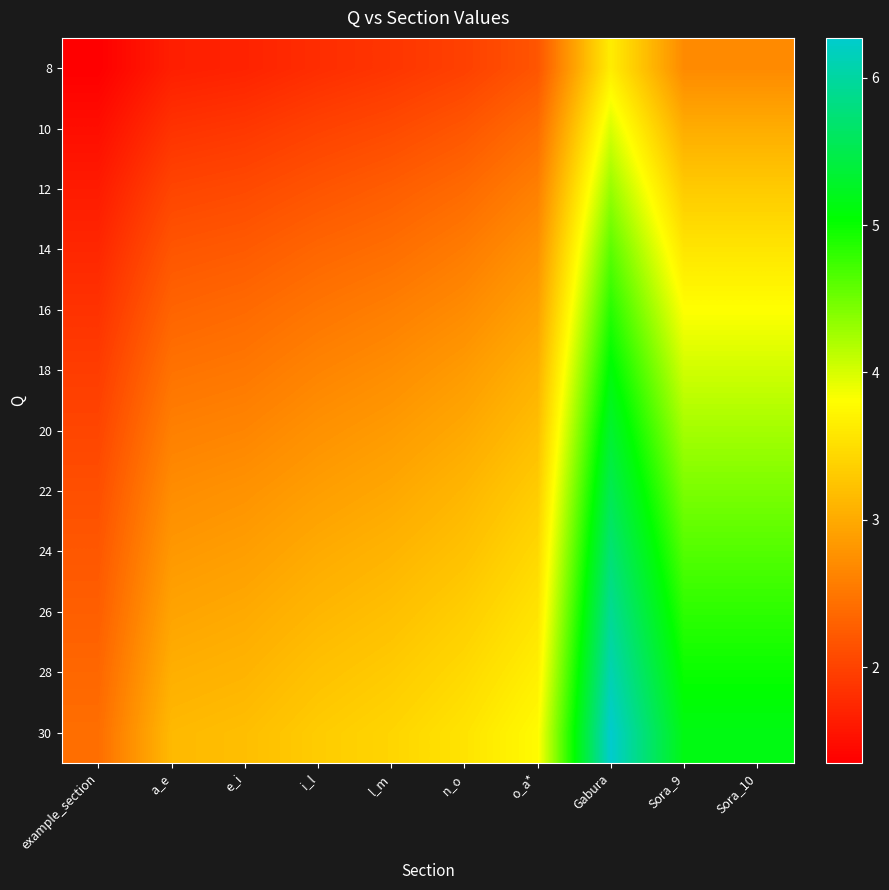

Between l_m and n_o, which series saw the biggest shift?

28